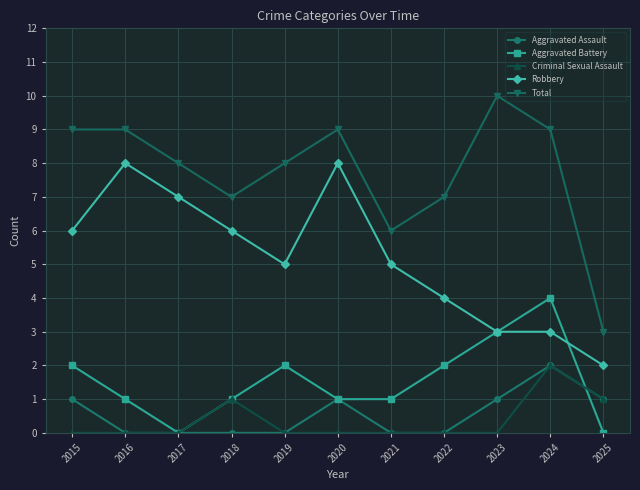

True or false: Aggravated Battery and Total cross at least once.

False